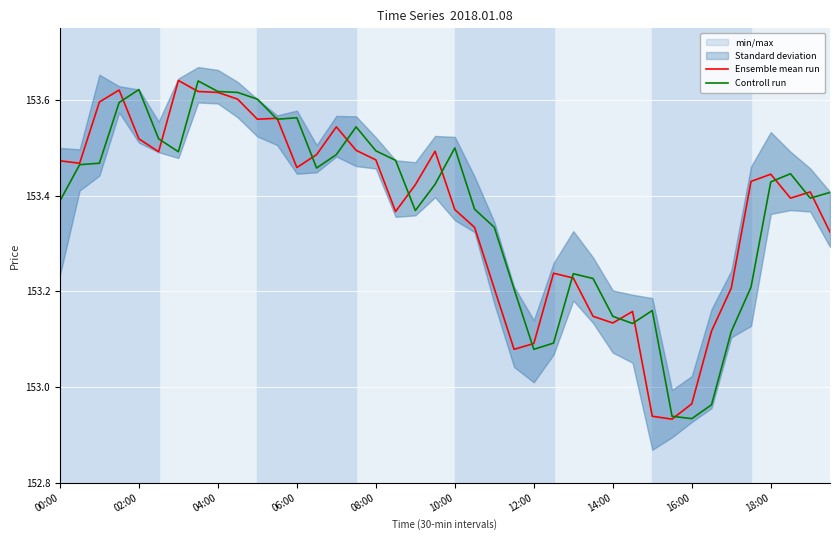

At which label is Ensemble mean run closest to 153?

16:00